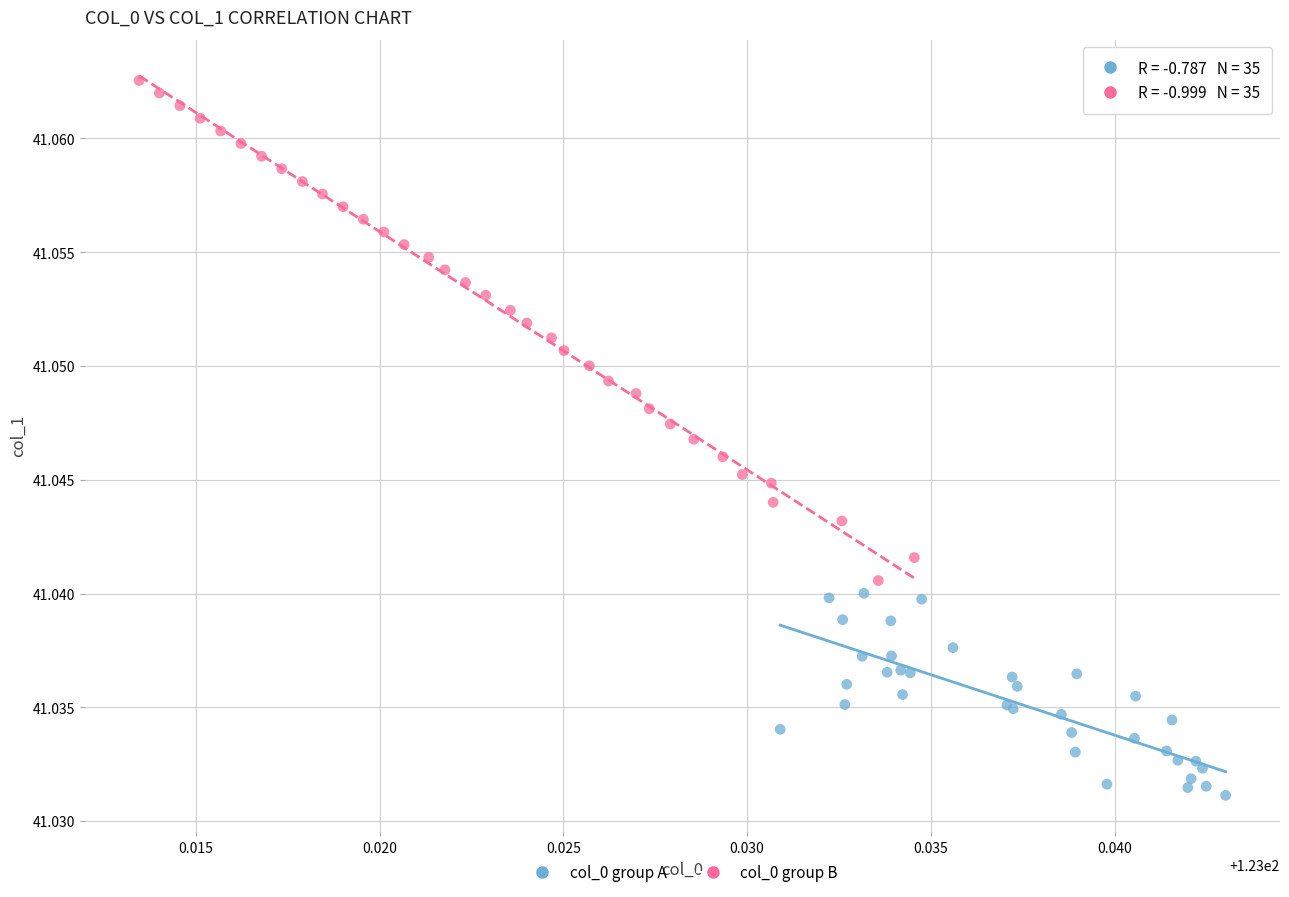

Which series has the largest Y range (max minus min)?

col_0 group B